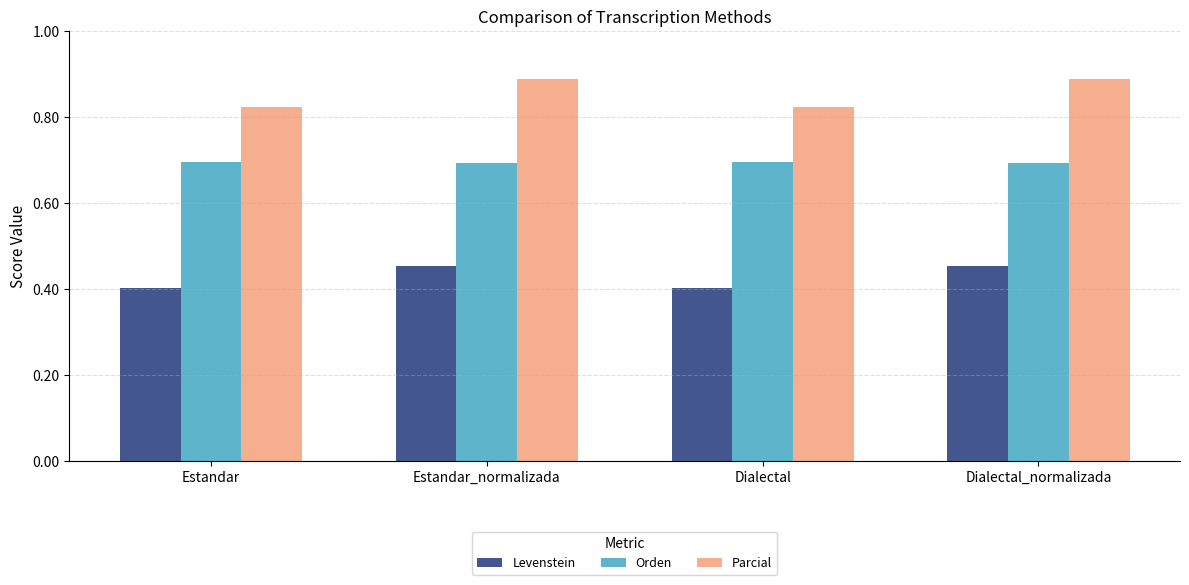

Are the bars grouped side by side (vs. stacked)?

Yes